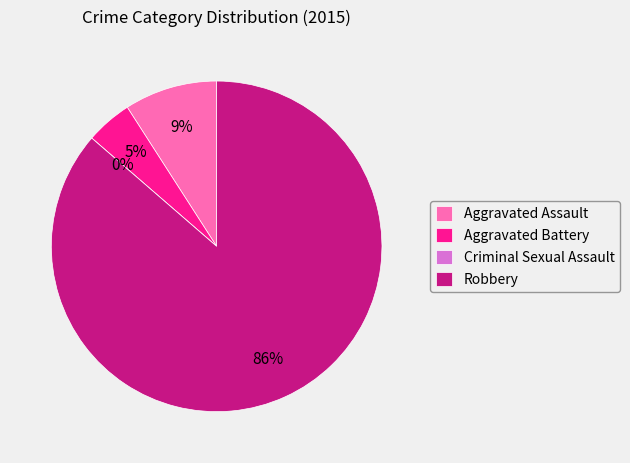

Approximately how many times larger is the value at Robbery compared to Aggravated Assault?

9.5